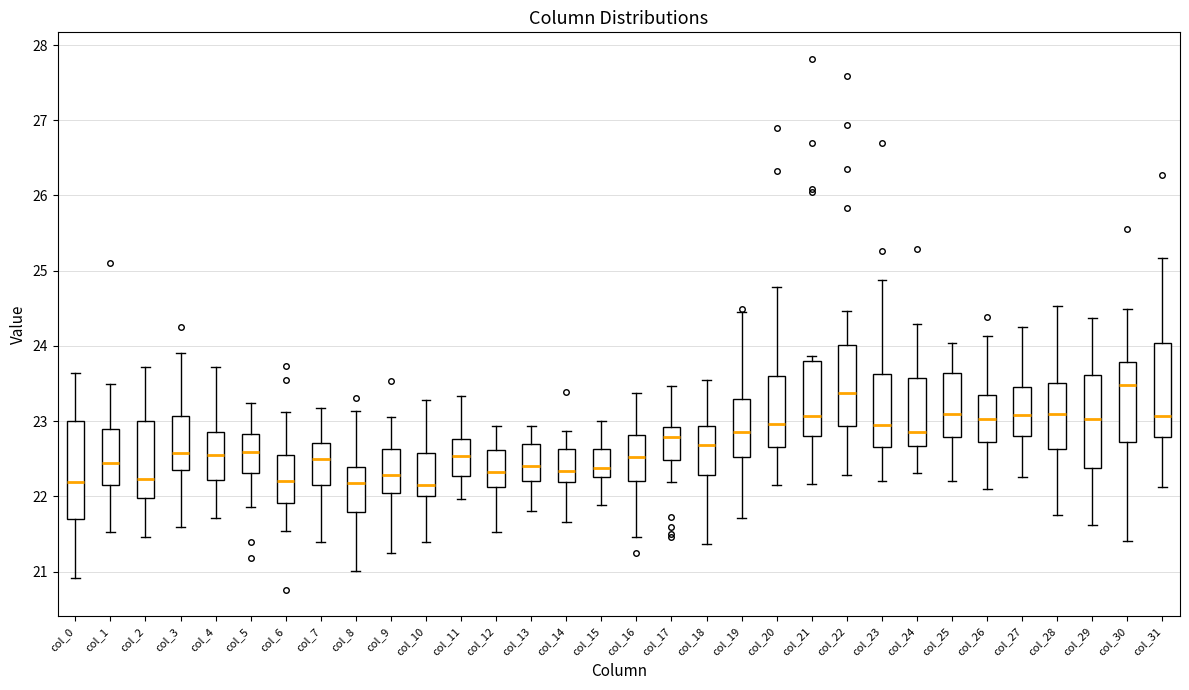

Reading left to right, transcribe this box plot: for each box, give where its median line is, the range the box spans, and where its two whiskers end, as read against the y-axis. The values are not printed on the chart, so give them approximately, as read against the axis.

col_0: median 22.2, box 21.7 to 23.0, whiskers 20.9 to 23.6
col_1: median 22.4, box 22.1 to 22.9, whiskers 21.5 to 23.5
col_2: median 22.2, box 22.0 to 23.0, whiskers 21.5 to 23.7
col_3: median 22.6, box 22.4 to 23.1, whiskers 21.6 to 23.9
col_4: median 22.5, box 22.2 to 22.9, whiskers 21.7 to 23.7
col_5: median 22.6, box 22.3 to 22.8, whiskers 21.9 to 23.2
col_6: median 22.2, box 21.9 to 22.5, whiskers 21.5 to 23.1
col_7: median 22.5, box 22.2 to 22.7, whiskers 21.4 to 23.2
col_8: median 22.2, box 21.8 to 22.4, whiskers 21.0 to 23.1
col_9: median 22.3, box 22.0 to 22.6, whiskers 21.2 to 23.1
col_10: median 22.1, box 22.0 to 22.6, whiskers 21.4 to 23.3
col_11: median 22.5, box 22.3 to 22.8, whiskers 22.0 to 23.3
col_12: median 22.3, box 22.1 to 22.6, whiskers 21.5 to 22.9
col_13: median 22.4, box 22.2 to 22.7, whiskers 21.8 to 22.9
col_14: median 22.3, box 22.2 to 22.6, whiskers 21.7 to 22.9
col_15: median 22.4, box 22.3 to 22.6, whiskers 21.9 to 23.0
col_16: median 22.5, box 22.2 to 22.8, whiskers 21.5 to 23.4
col_17: median 22.8, box 22.5 to 22.9, whiskers 22.2 to 23.5
col_18: median 22.7, box 22.3 to 22.9, whiskers 21.4 to 23.5
col_19: median 22.9, box 22.5 to 23.3, whiskers 21.7 to 24.5
col_20: median 23.0, box 22.7 to 23.6, whiskers 22.2 to 24.8
col_21: median 23.1, box 22.8 to 23.8, whiskers 22.2 to 23.9
col_22: median 23.4, box 22.9 to 24.0, whiskers 22.3 to 24.5
col_23: median 22.9, box 22.7 to 23.6, whiskers 22.2 to 24.9
col_24: median 22.9, box 22.7 to 23.6, whiskers 22.3 to 24.3
col_25: median 23.1, box 22.8 to 23.6, whiskers 22.2 to 24.0
col_26: median 23.0, box 22.7 to 23.3, whiskers 22.1 to 24.1
col_27: median 23.1, box 22.8 to 23.4, whiskers 22.3 to 24.3
col_28: median 23.1, box 22.6 to 23.5, whiskers 21.7 to 24.5
col_29: median 23.0, box 22.4 to 23.6, whiskers 21.6 to 24.4
col_30: median 23.5, box 22.7 to 23.8, whiskers 21.4 to 24.5
col_31: median 23.1, box 22.8 to 24.0, whiskers 22.1 to 25.2